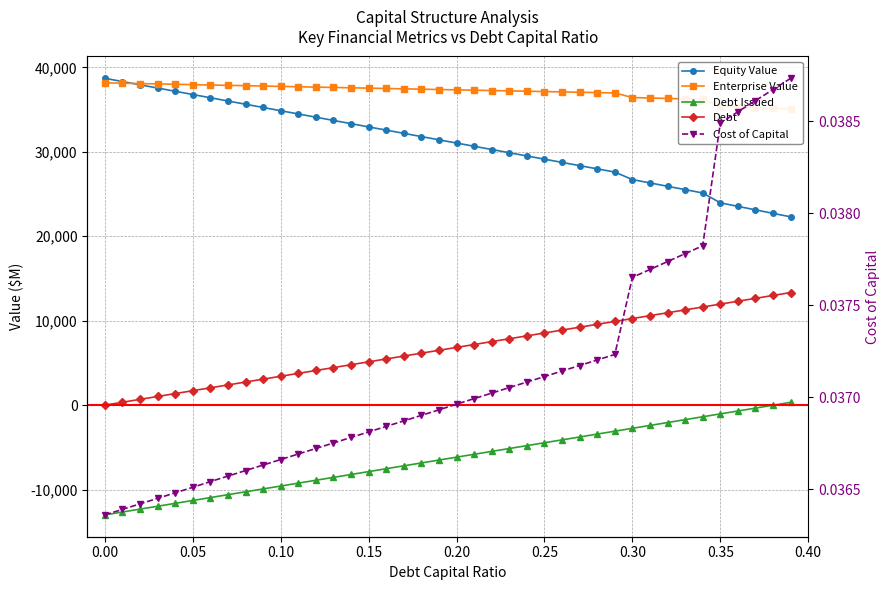

Is the value of Debt Issued at 23 greater than the value of Cost of Capital at 37?

No